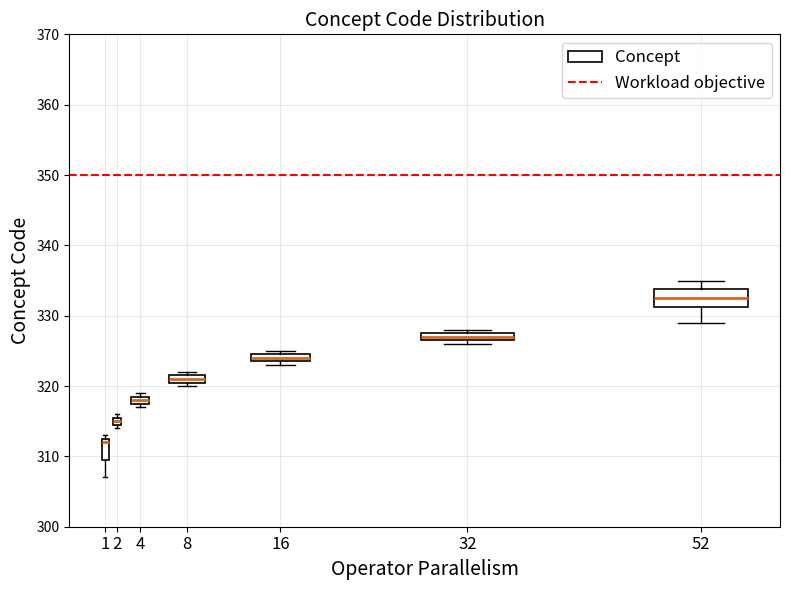

Which box has the lowest median line?

1